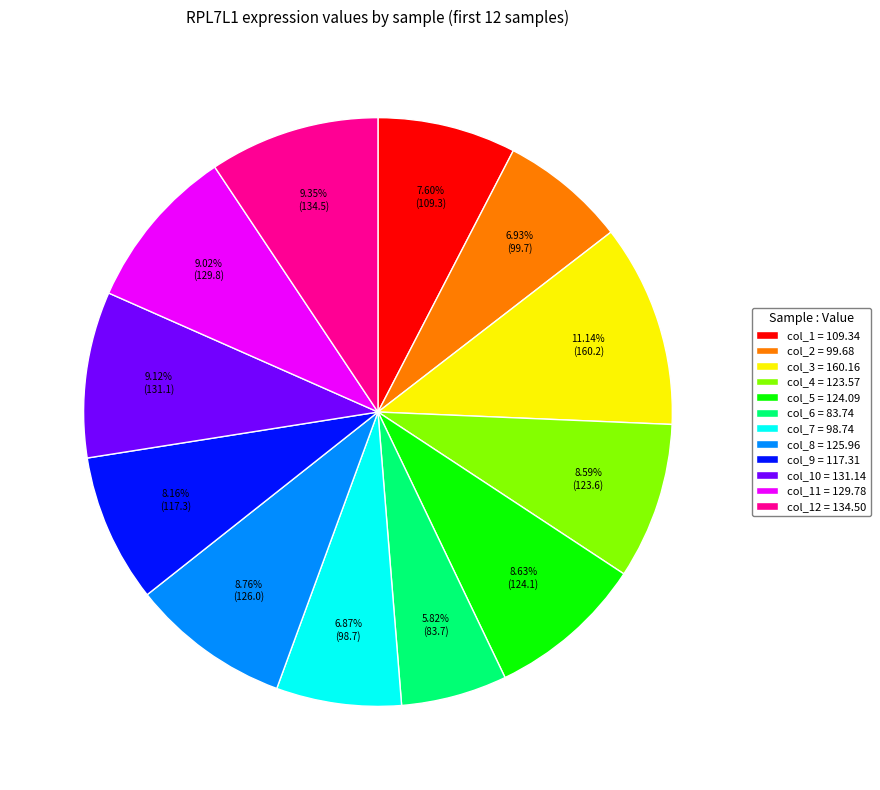

What is the largest slice in the pie chart?

col_3 = 160.16